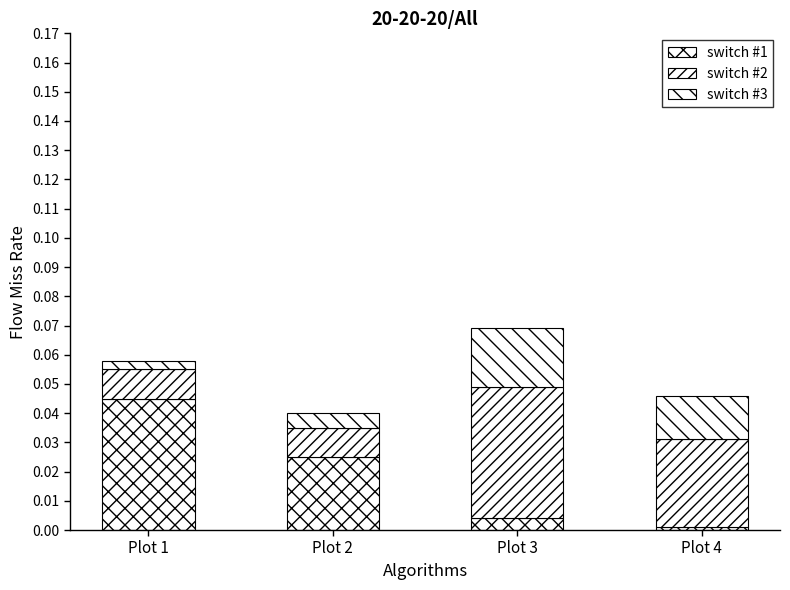

Count the number of categories in the chart.

4